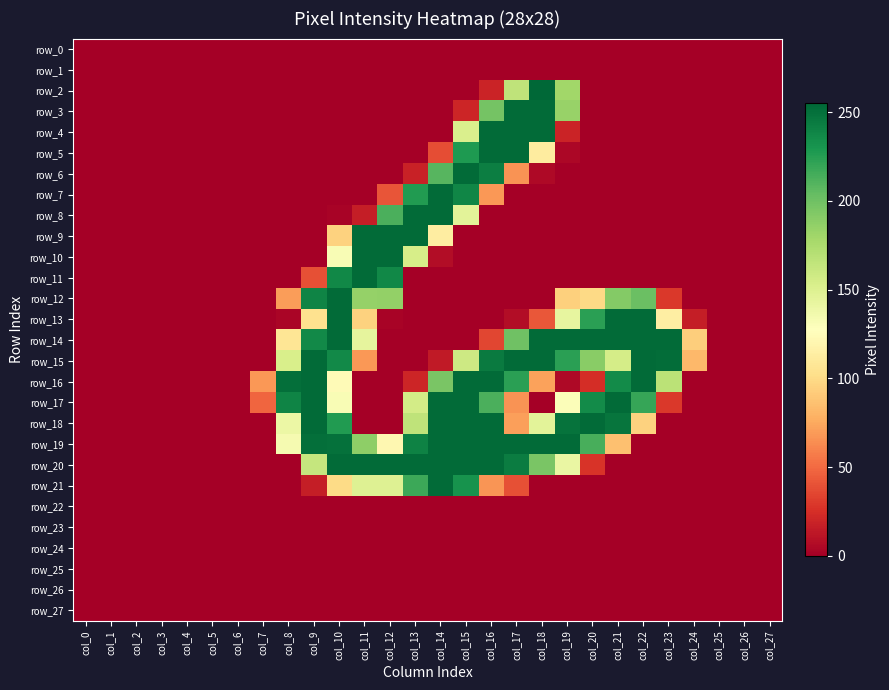

Where is row_11 nearest to the value 126?

col_9